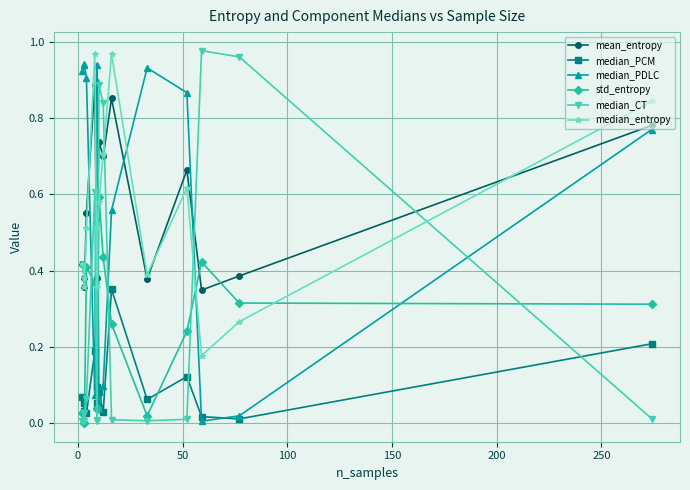

How many categories are shown in the chart?

15